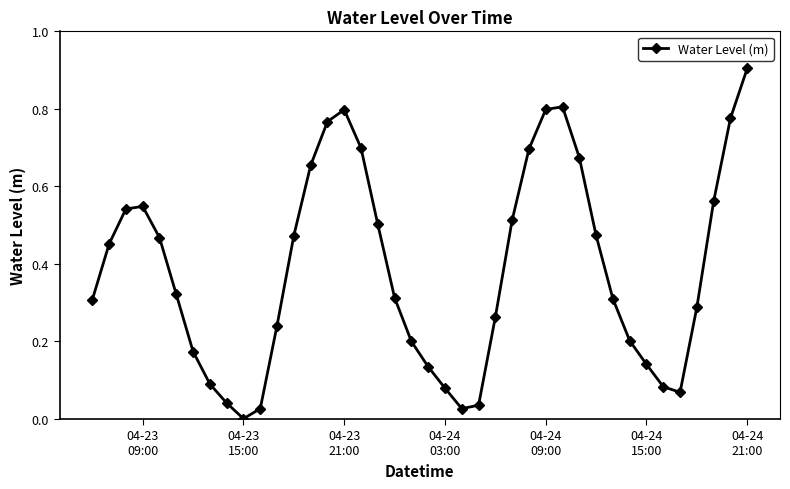

What is the difference between the maximum and minimum values?

0.9